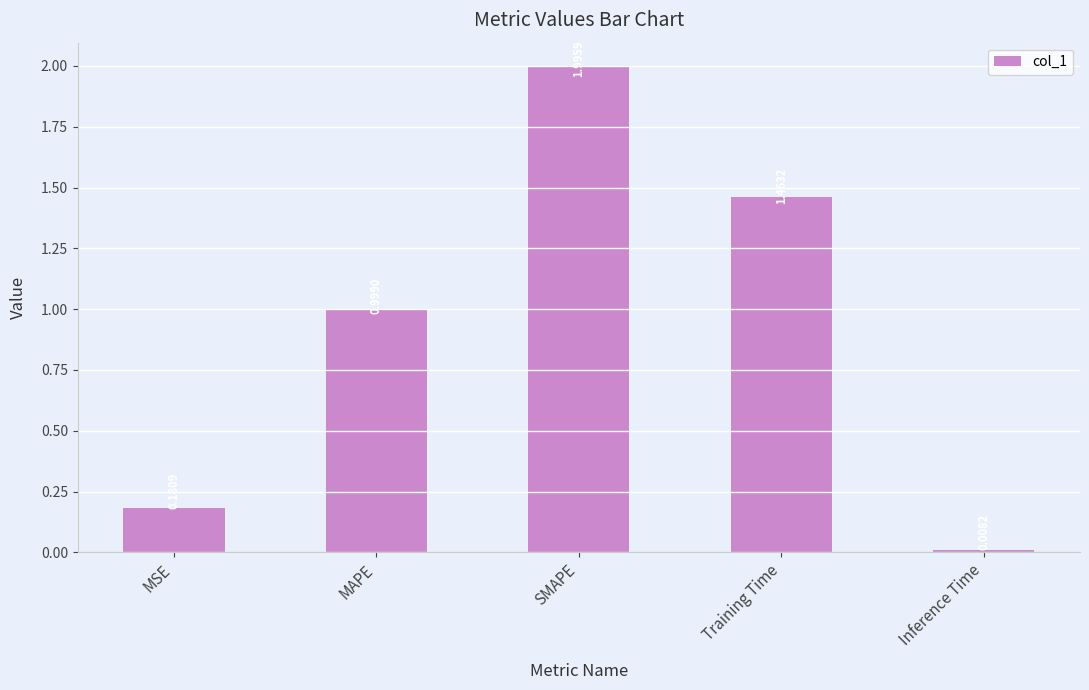

Which category has the lowest value across all series?

Inference Time